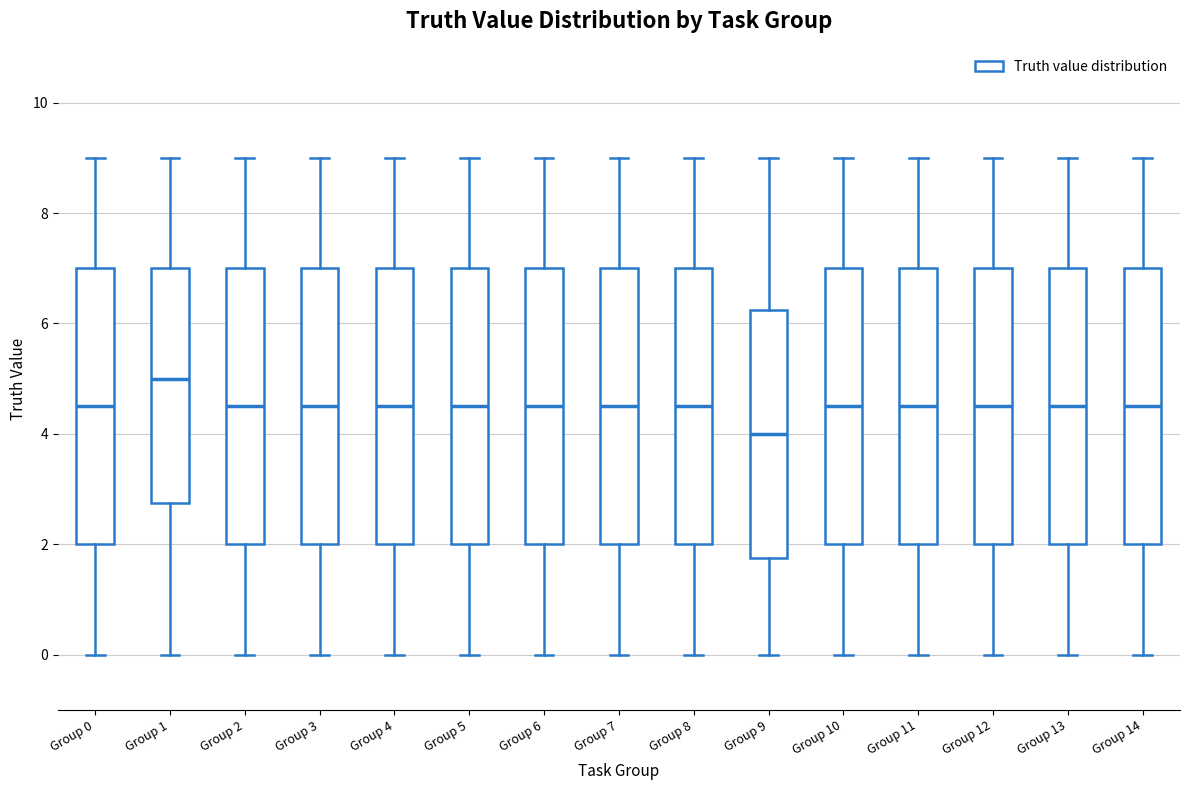

Which box's median line is the lowest?

Group 9